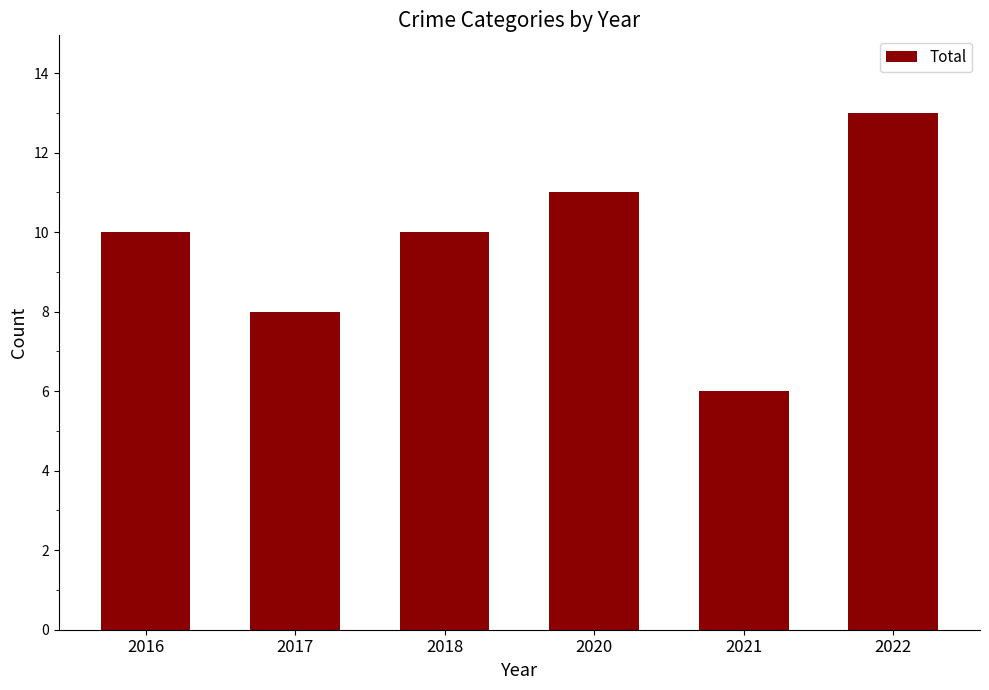

What is the ratio of the value at 2022 to the value at 2020?

1.2